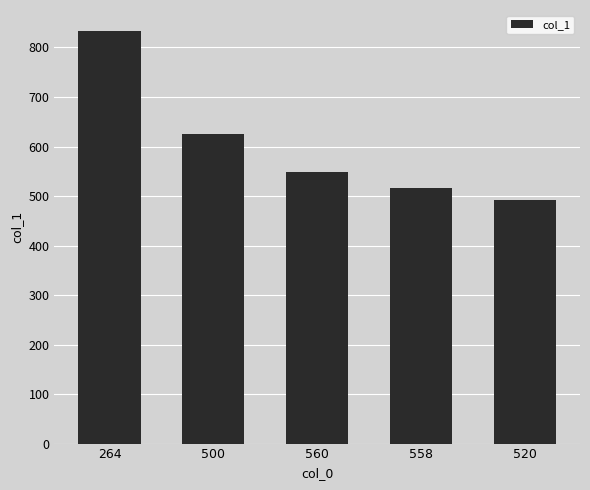

Rank the categories by value from lowest to highest.

520, 558, 560, 500, 264